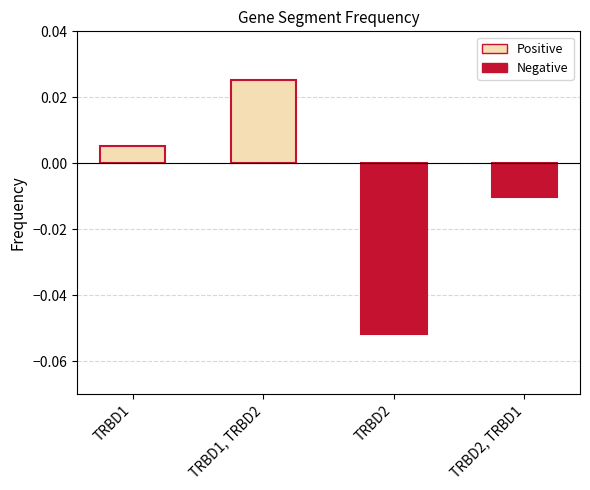

Rank the categories by value from lowest to highest.

TRBD2, TRBD2, TRBD1, TRBD1, TRBD1, TRBD2